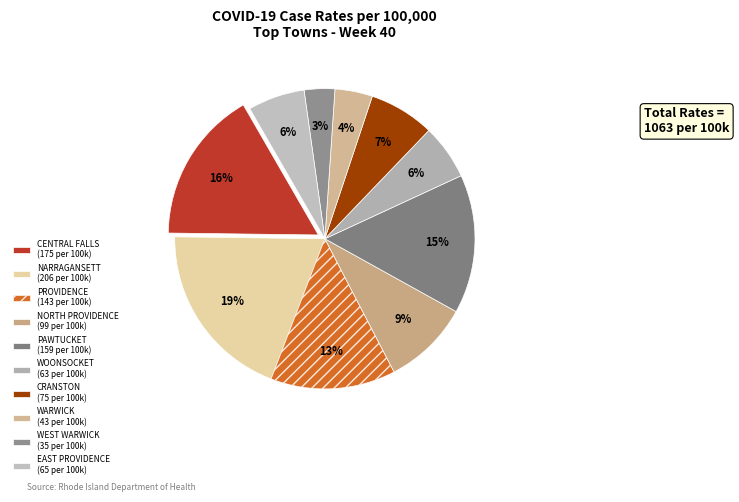

Is WARWICK the majority of the pie?

No